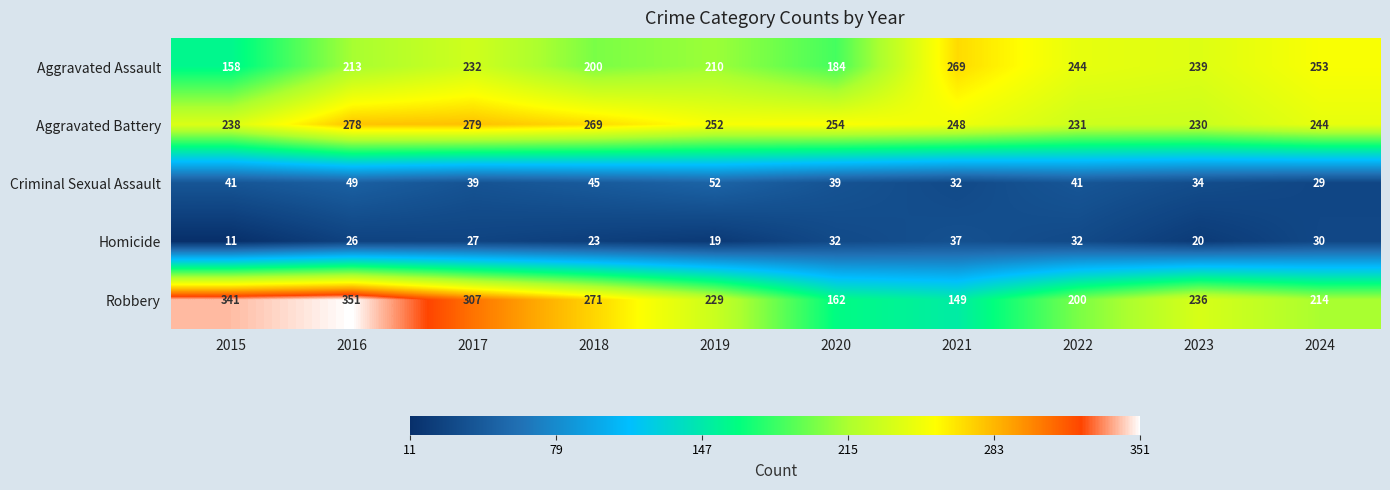

At which category does the chart reach its peak across all series?

2016